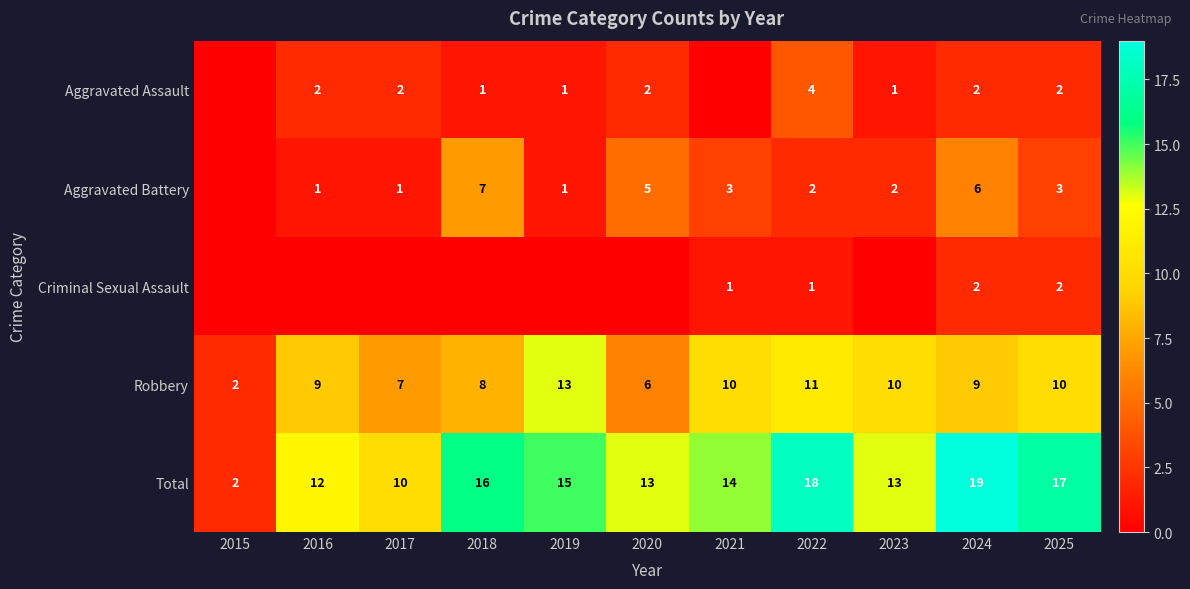

Which category has the lowest value in the Robbery series?

2015